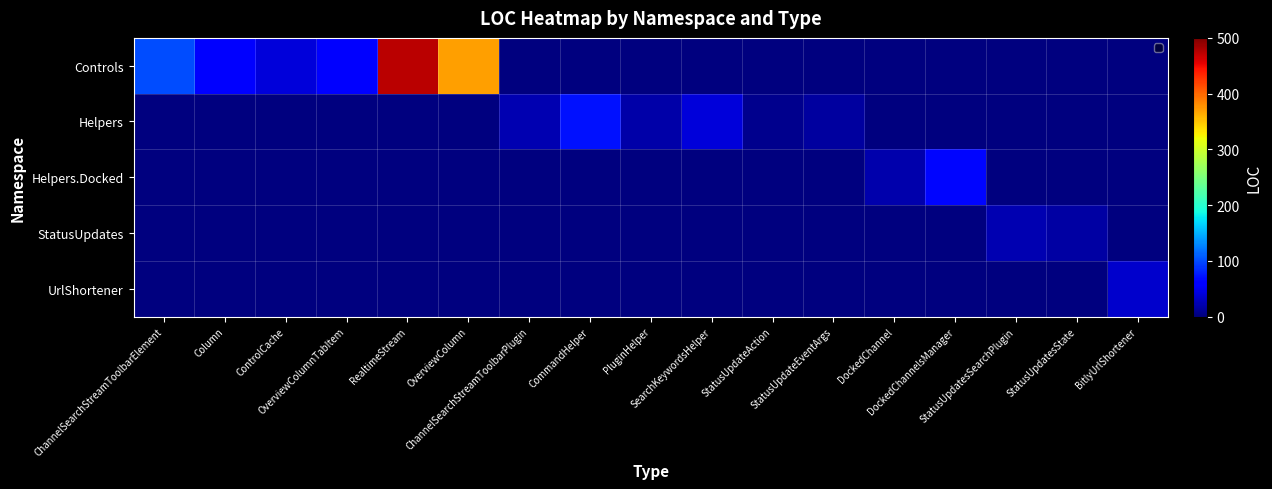

How many values in the StatusUpdates series exceed 0?

2